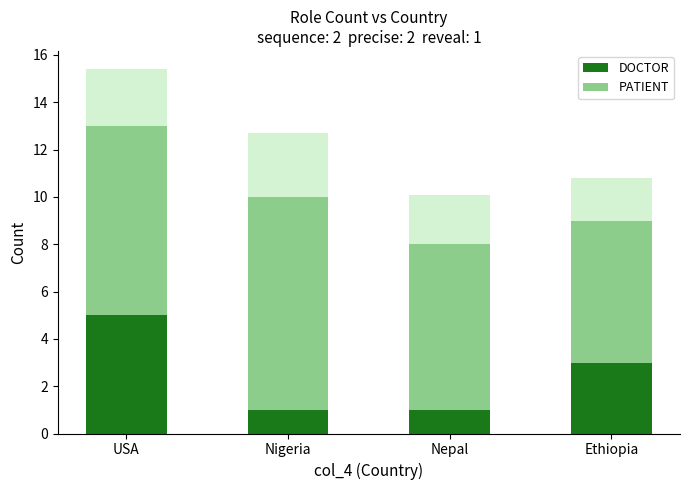

What position from the right is Nepal?

2